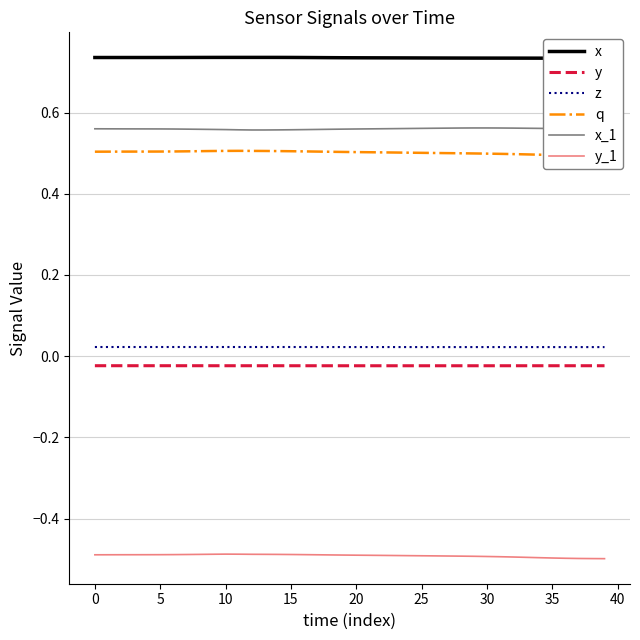

True or false: z and y_1 intersect in this chart.

False